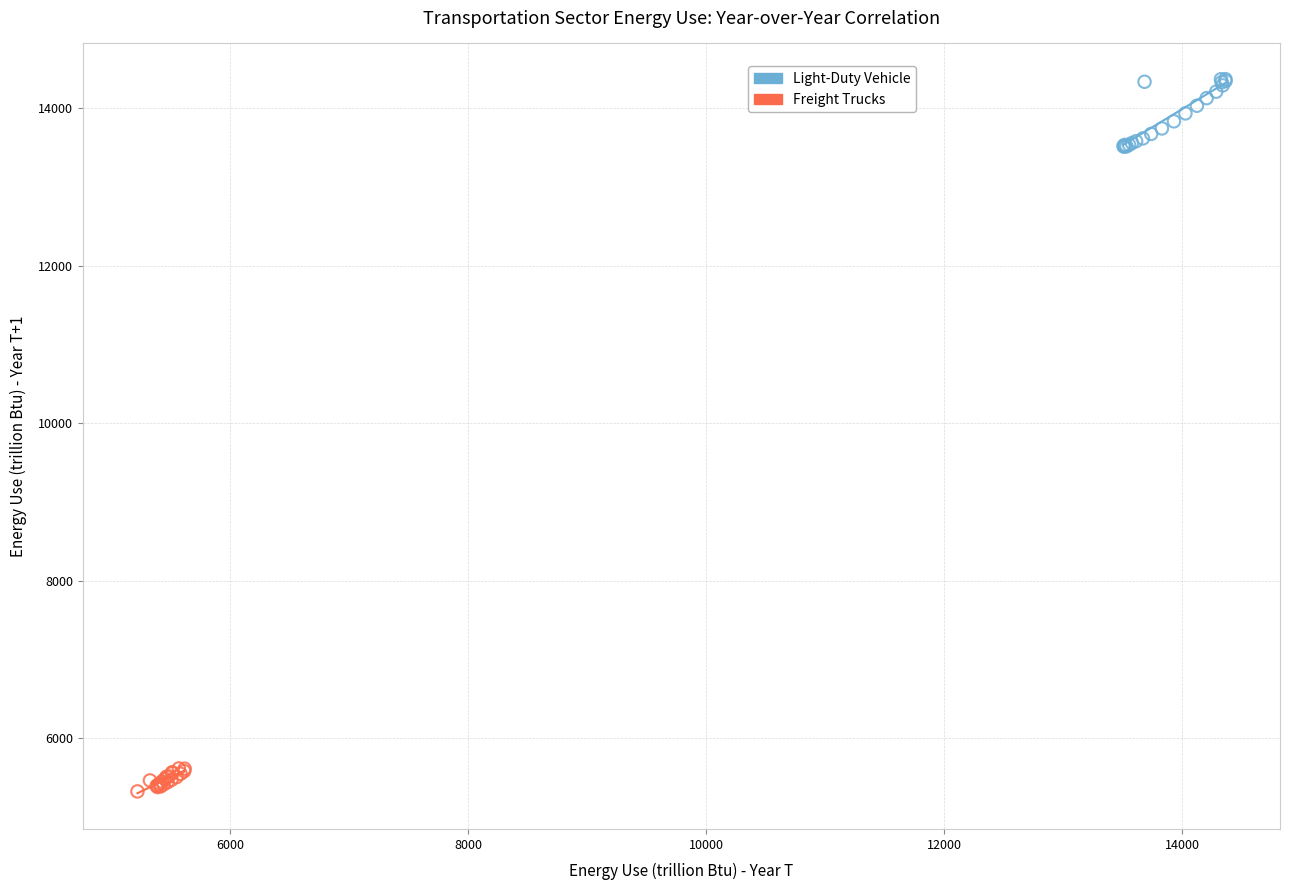

Which series has the widest spread of Y values?

Light-Duty Vehicle